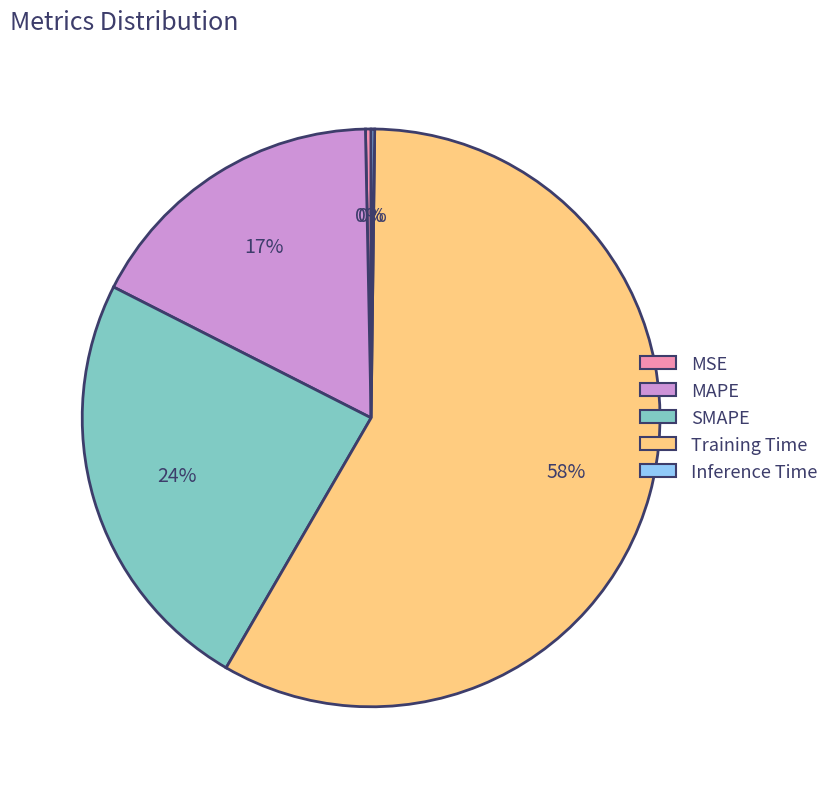

Does MAPE account for over 50% of the chart?

No